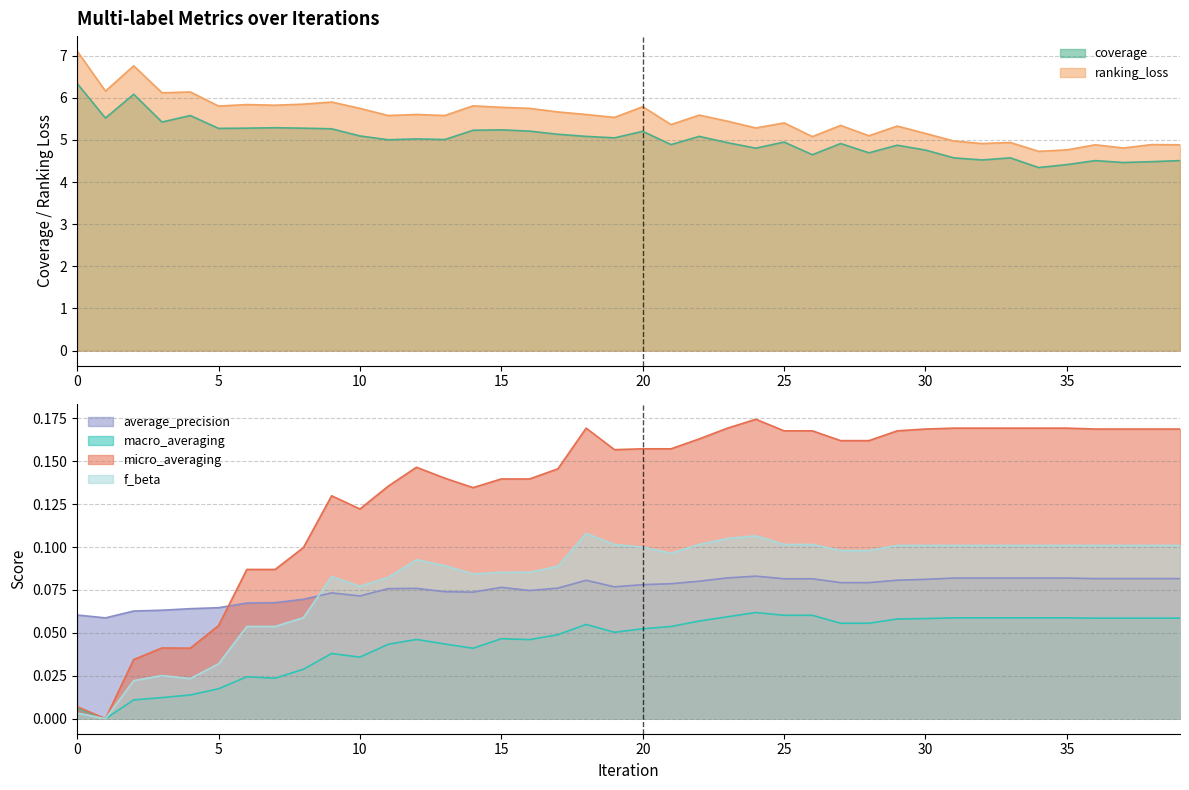

What is the value of the ranking_loss point at the 40th from the left?

4.9